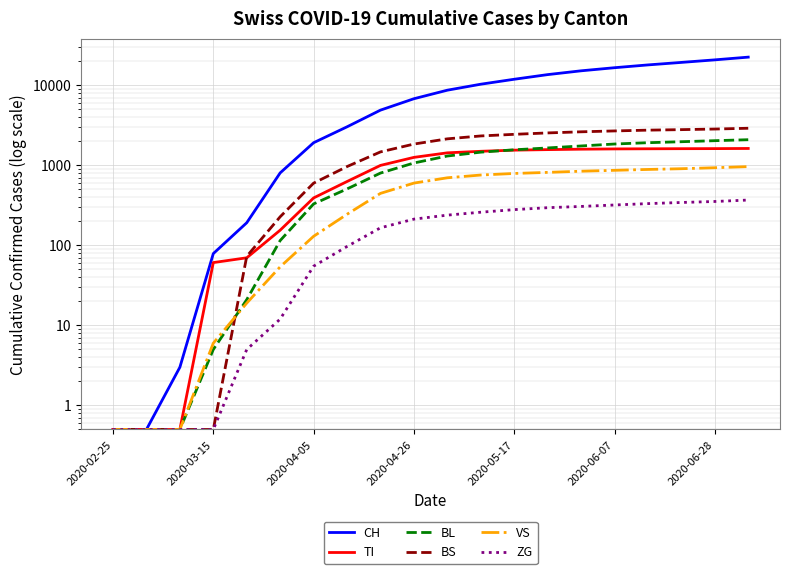

At 17, list the series in order from smallest to largest.

ZG, VS, TI, BL, BS, CH